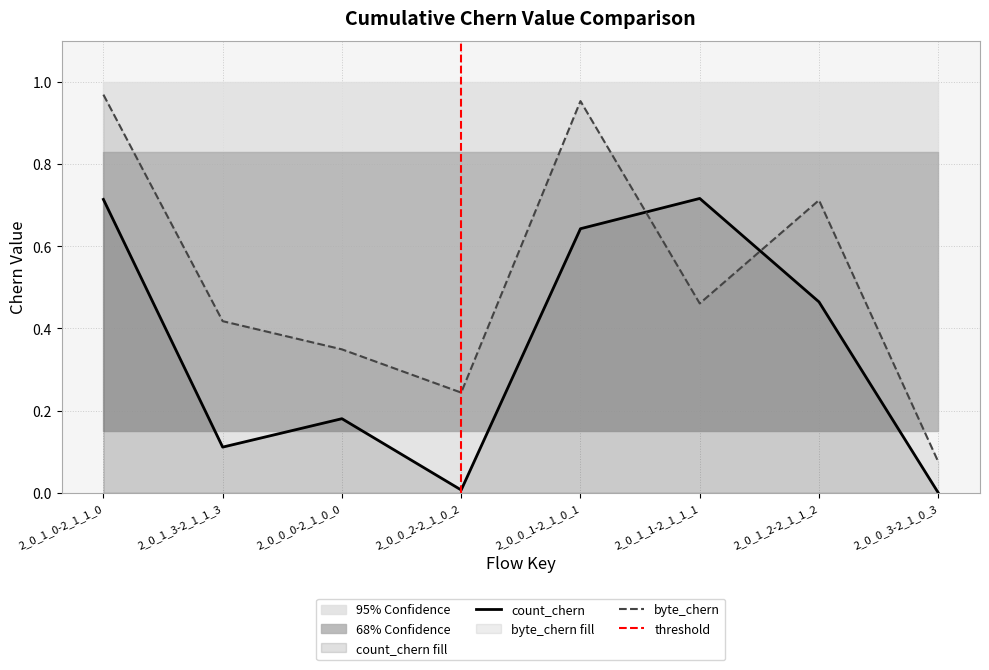

The count_chern series shows 0.7 at 2_0_1_2-2_1_1_2. True or false?

False